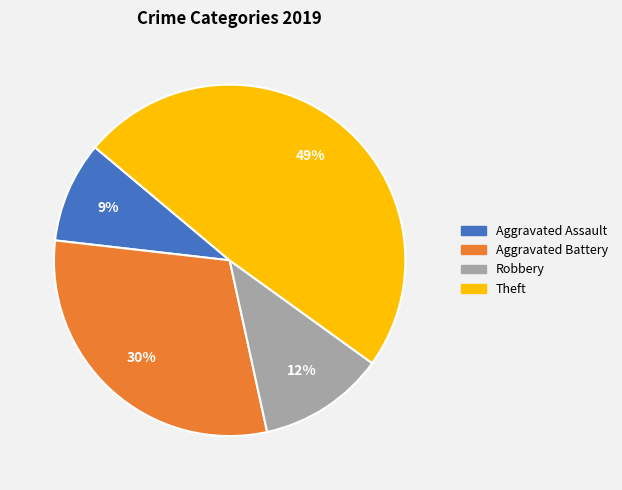

Does any single category account for the majority?

No